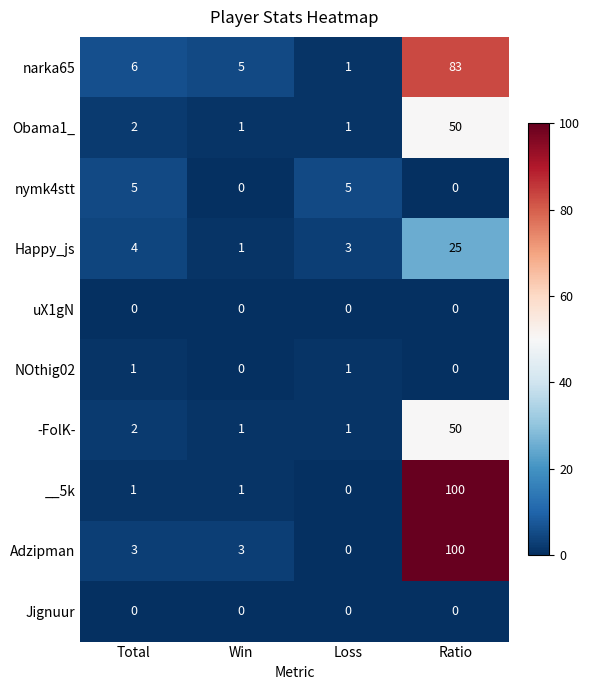

Between Total and Win, which series saw the biggest shift?

nymk4stt